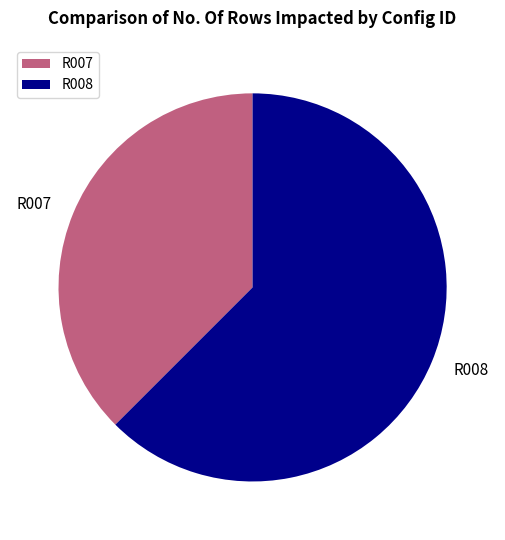

The R008 slice represents 55% of the pie. True or false?

False